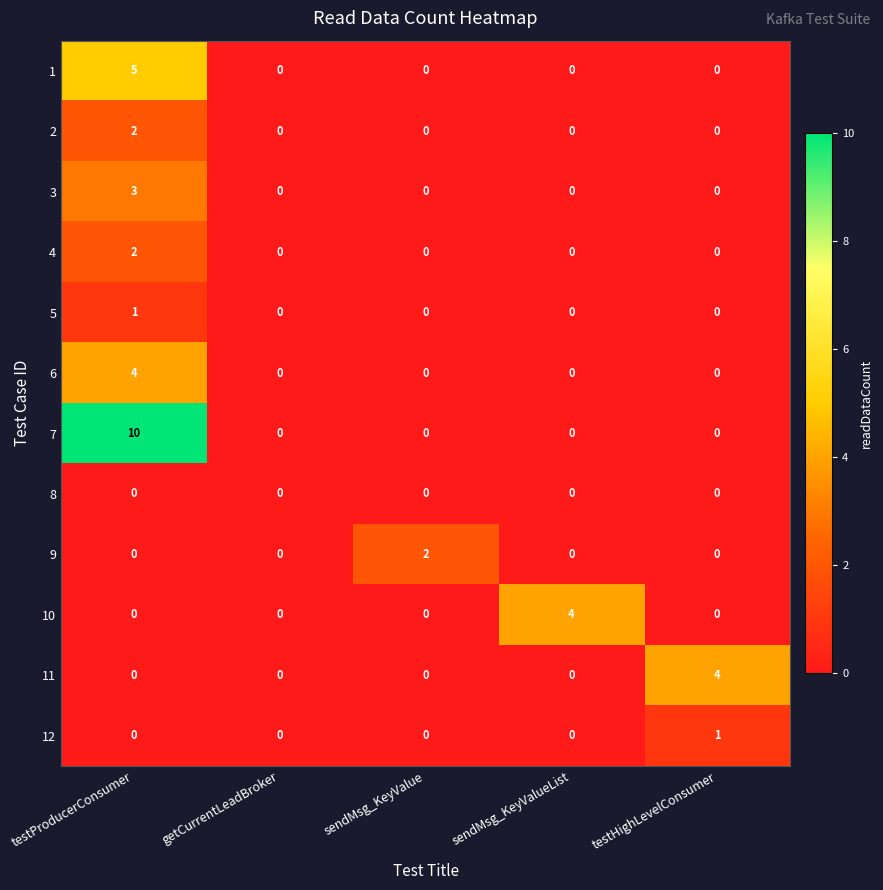

How many 10 values are between 0 and 1?

4